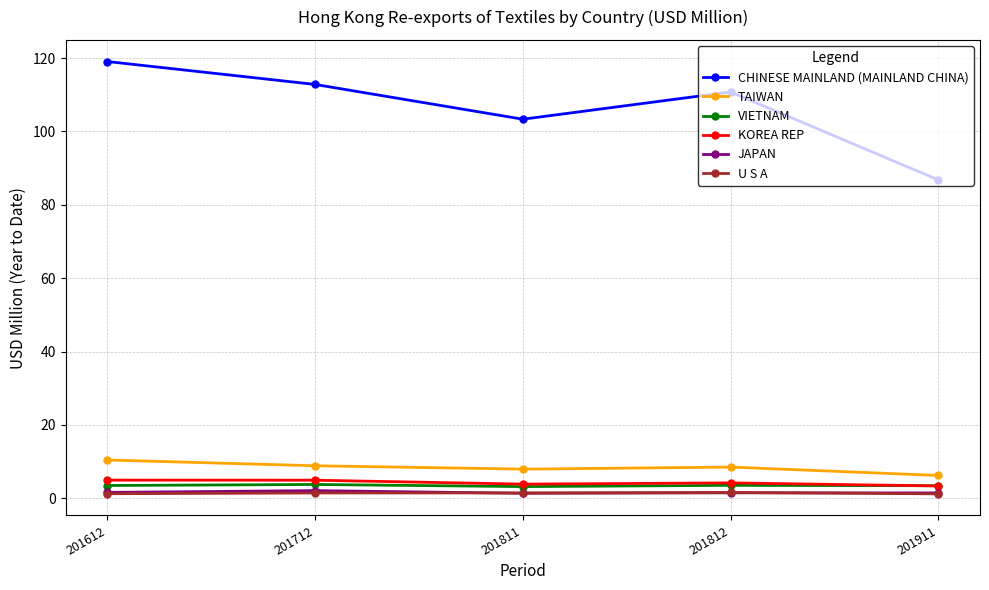

At which category does the chart reach its peak across all series?

201612